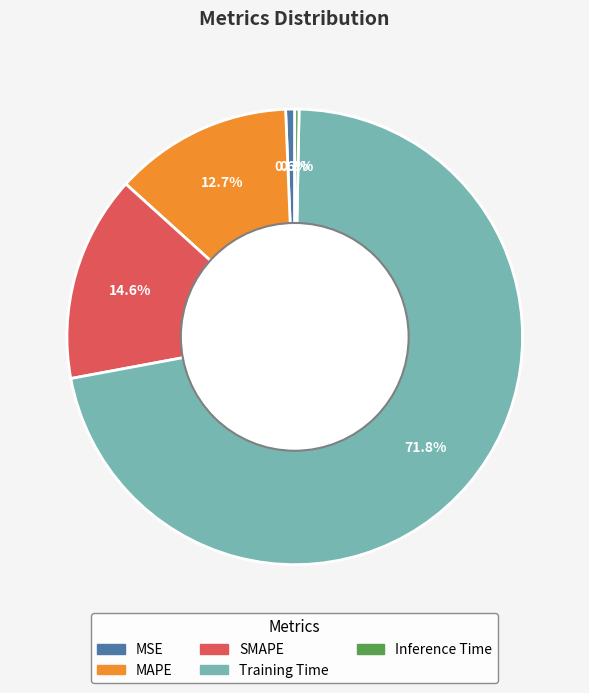

What portion of the pie excludes Training Time?

28.2%